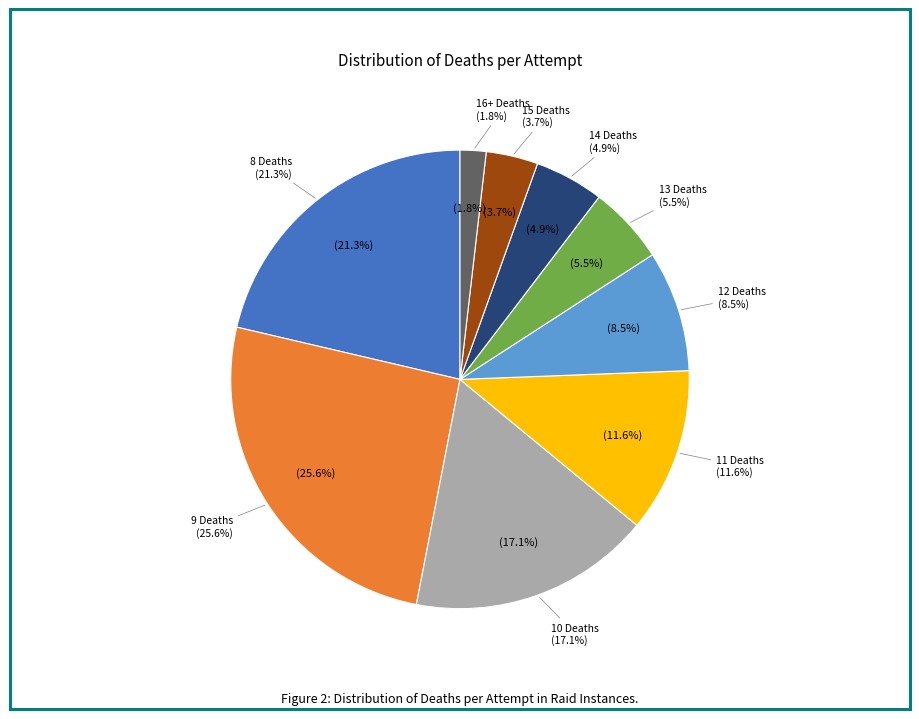

Is there a majority slice in this chart?

No